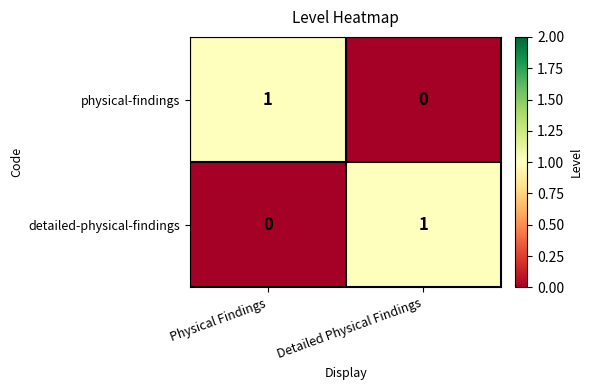

Where is detailed-physical-findings nearest to the value 0?

Physical Findings